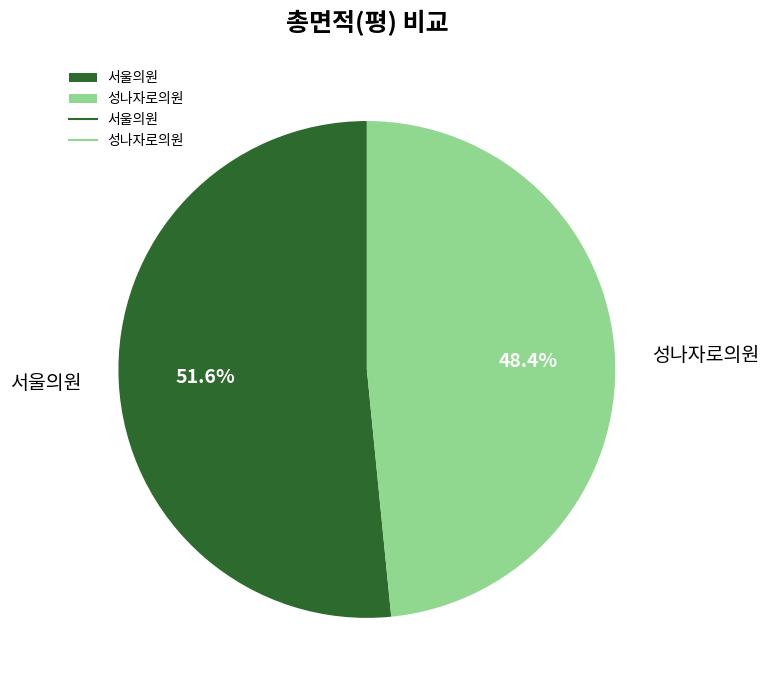

Between 성나자로의원 and 서울의원, which is larger?

서울의원